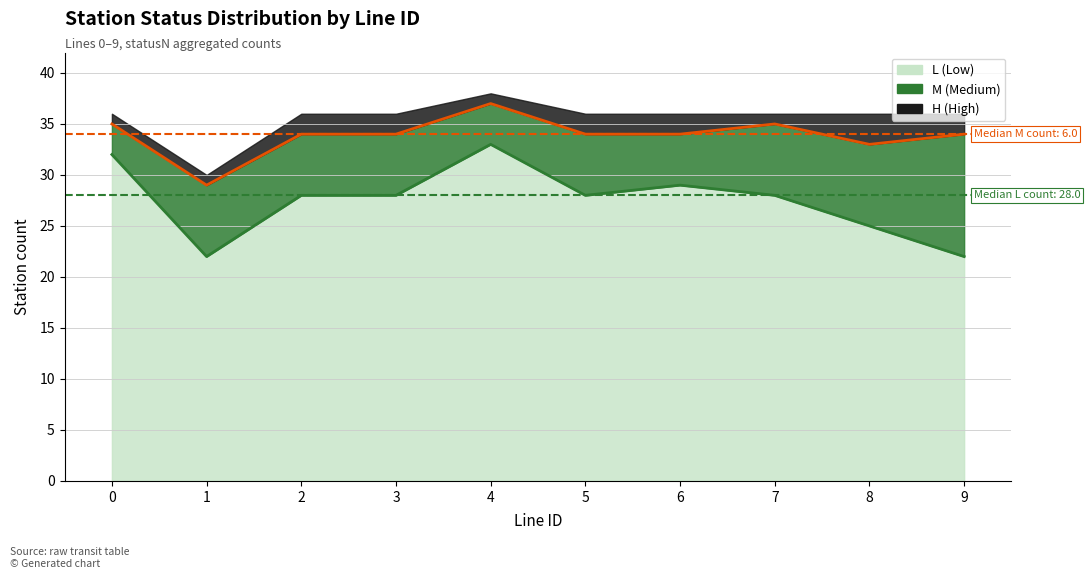

Is it true that L trend equals 28 at 2?

True